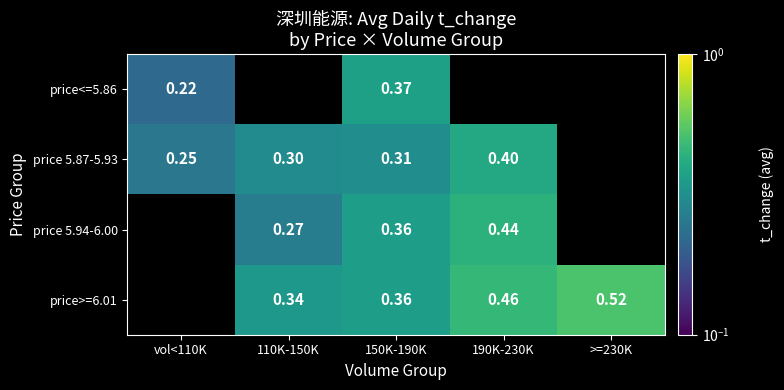

Is the value of price<=5.86 at vol<110K greater than the value of price 5.94-6.00 at 110K-150K?

No